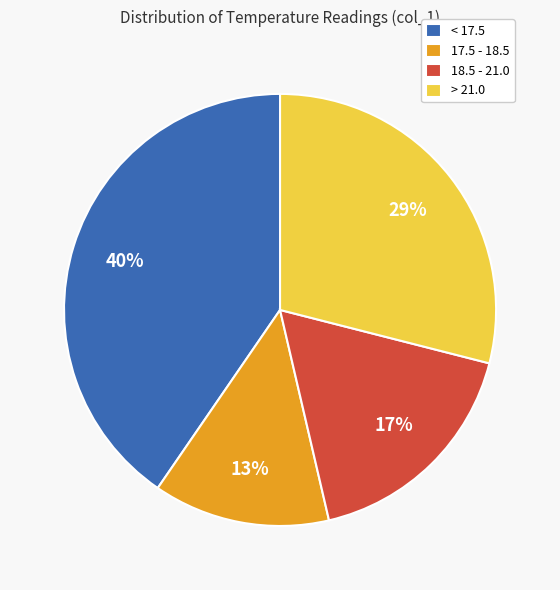

What percentage is the > 21.0 slice, to the nearest percent?

29%